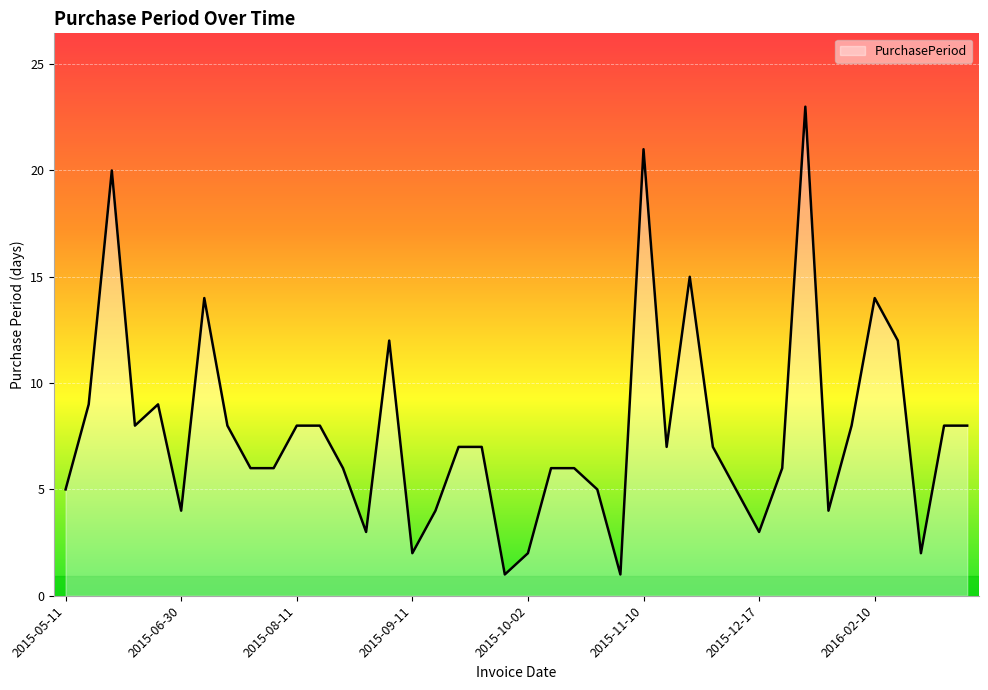

What is the maximum value shown in the chart?

23